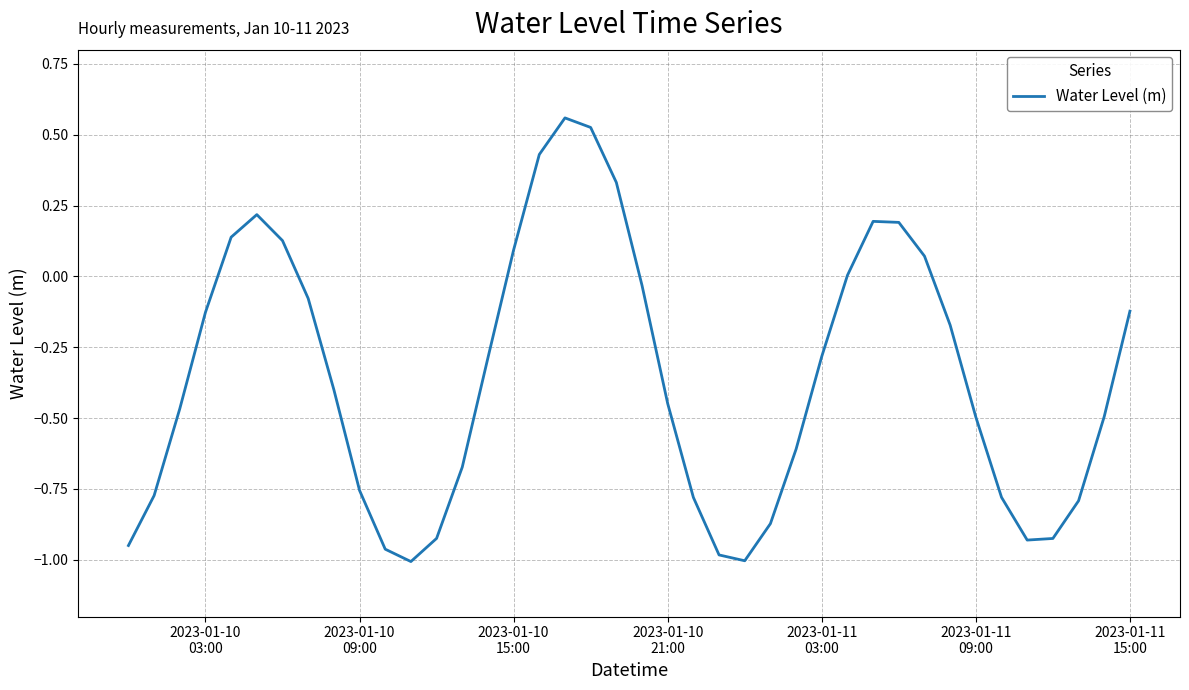

What is the difference between the maximum and minimum values?

1.6